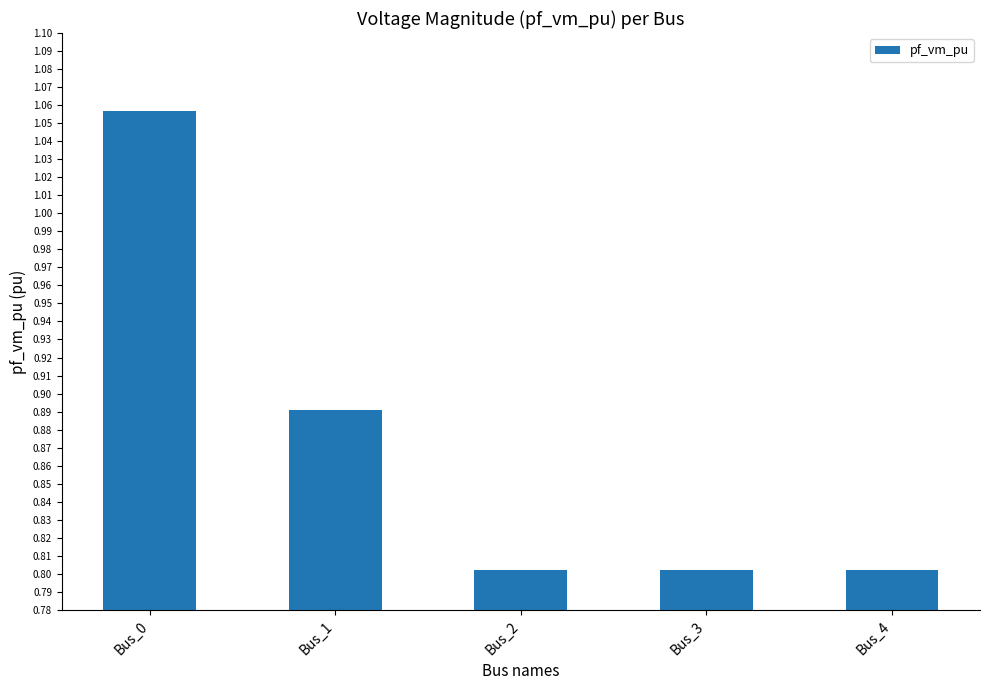

The chart shows a value of 0.8 at Bus_3. True or false?

True